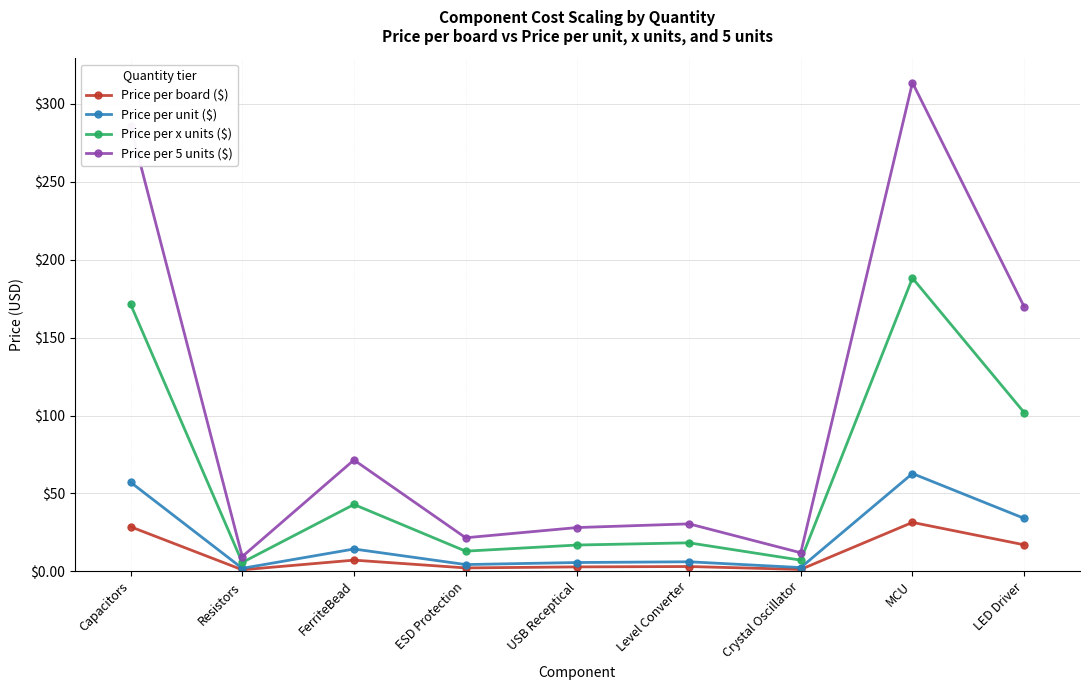

At which category is the sum across all series the highest?

MCU